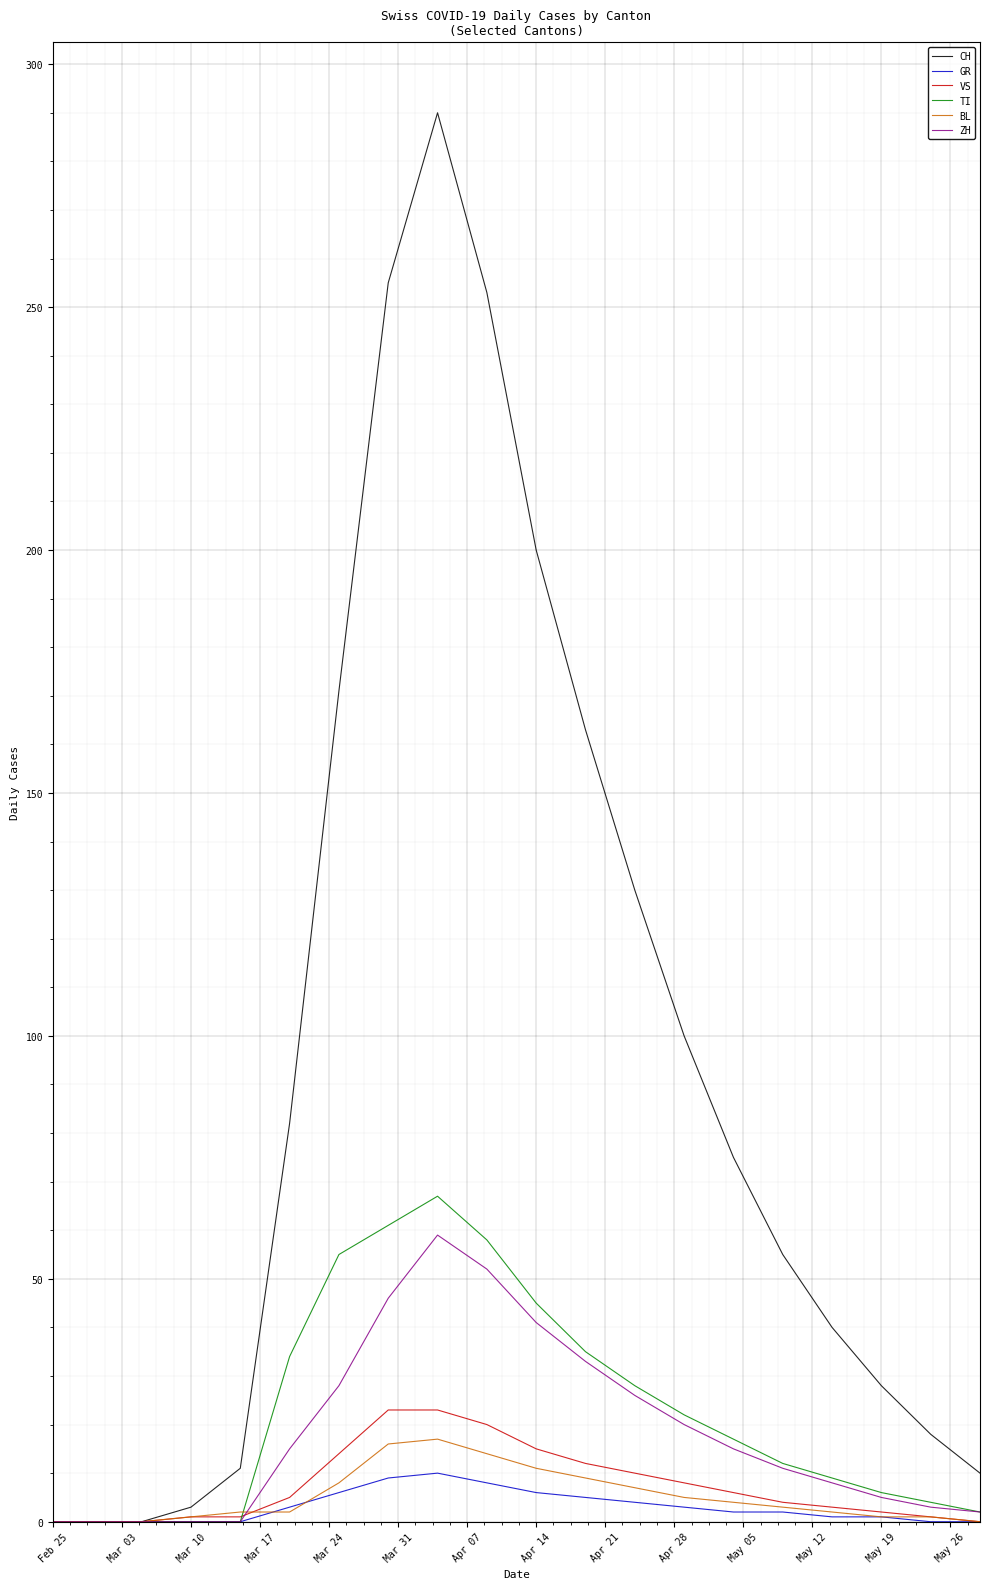

Which series has the widest spread of values?

CH